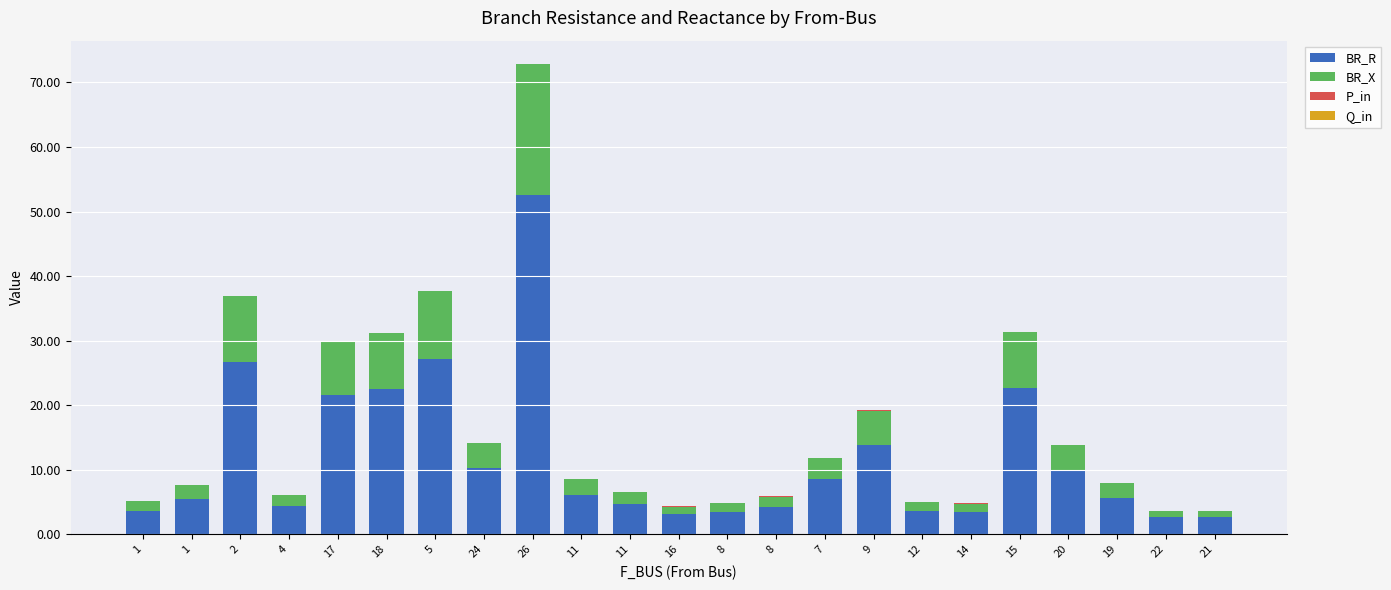

Count the number of categories in the chart.

23